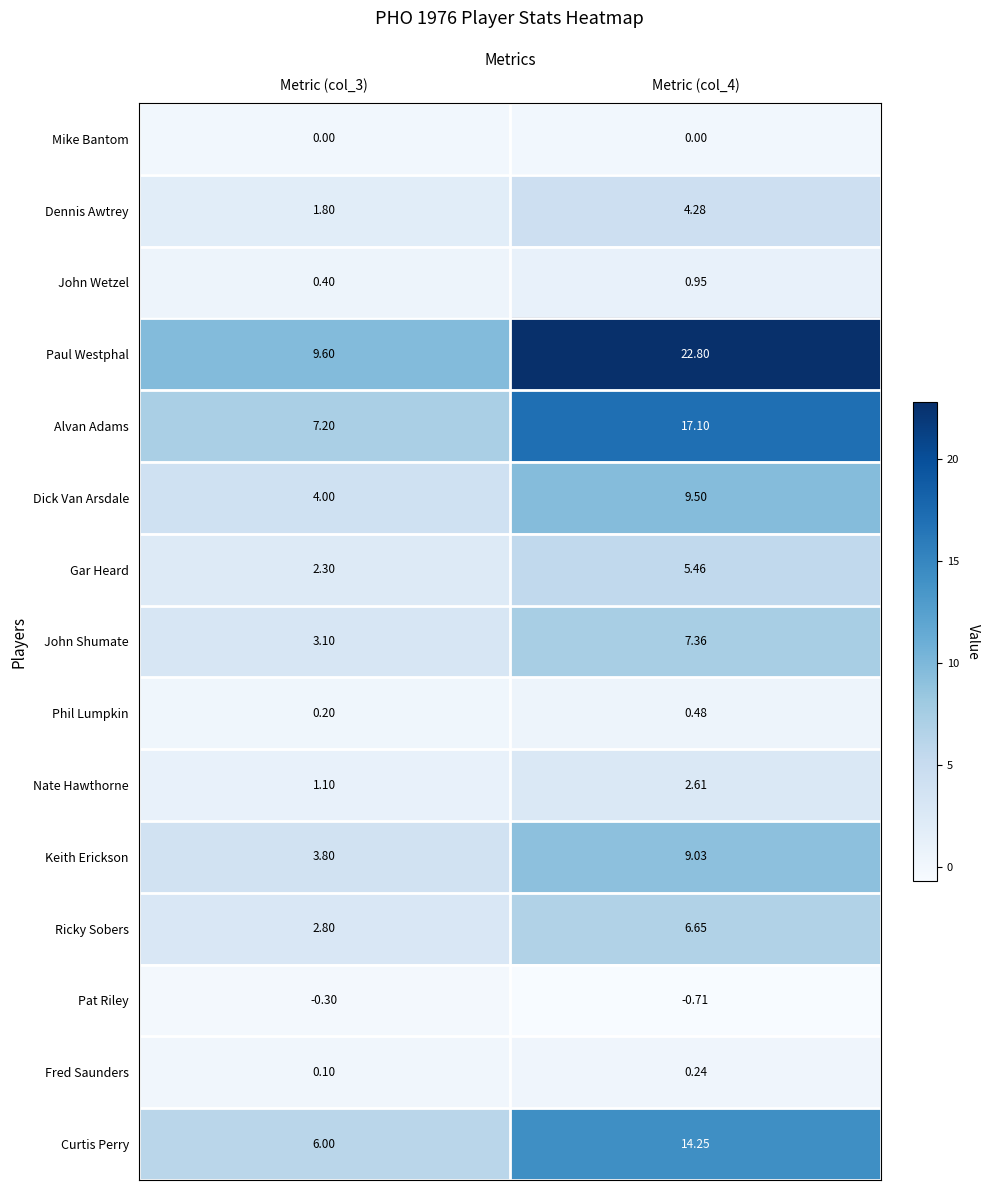

Which series has the largest total across all categories?

Paul Westphal